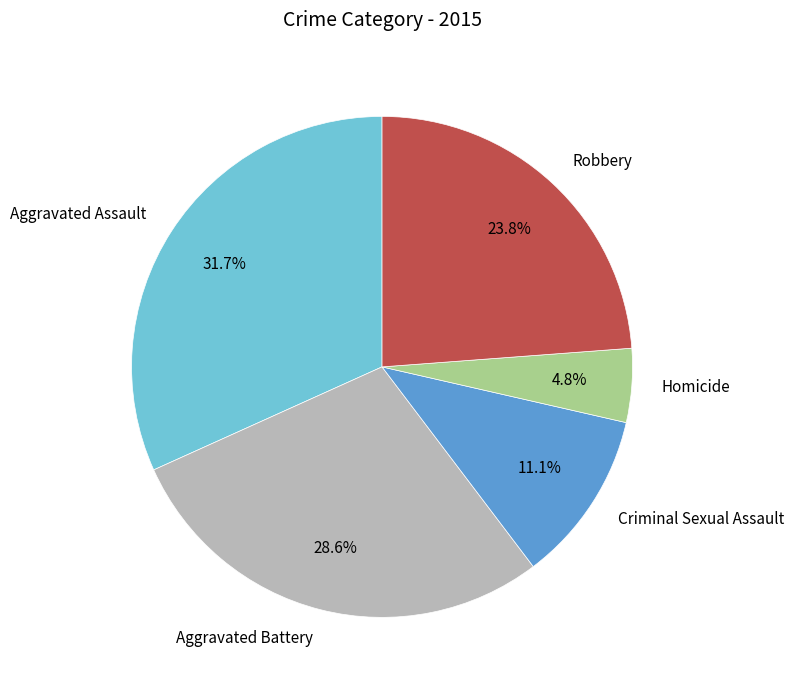

To the nearest percent, what portion does Aggravated Assault represent?

32%